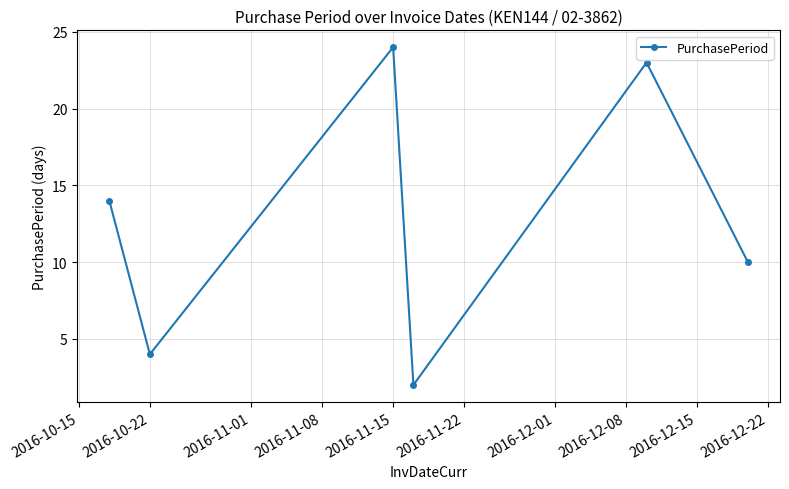

How many points are lower than both their immediate neighbors (excluding endpoints)?

2